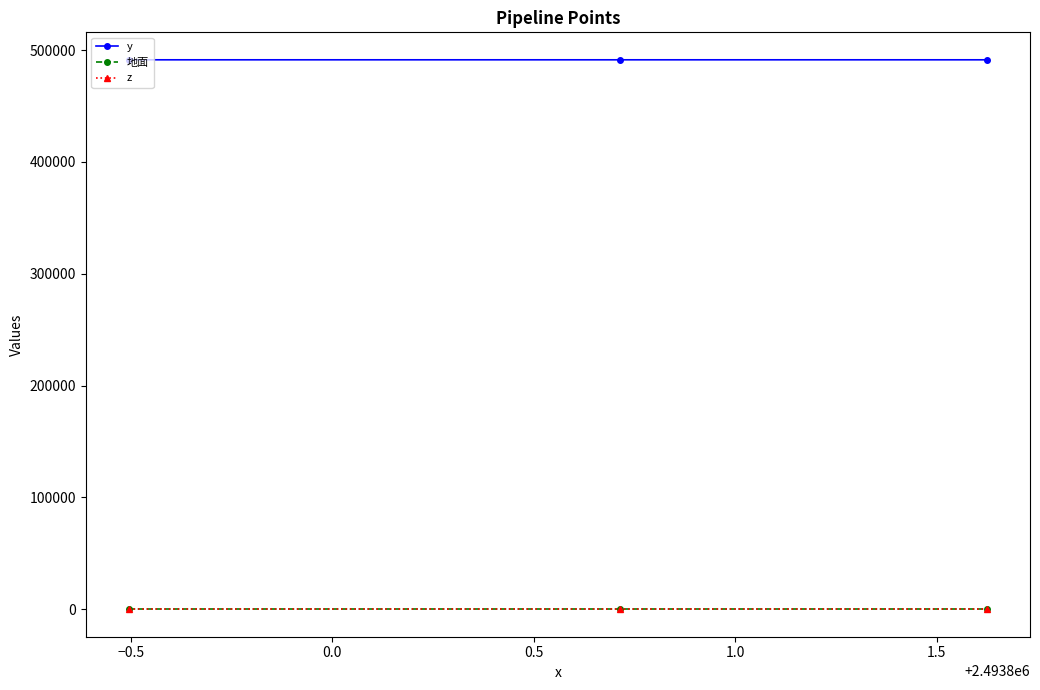

At how many categories does at least one series exceed 381936?

3